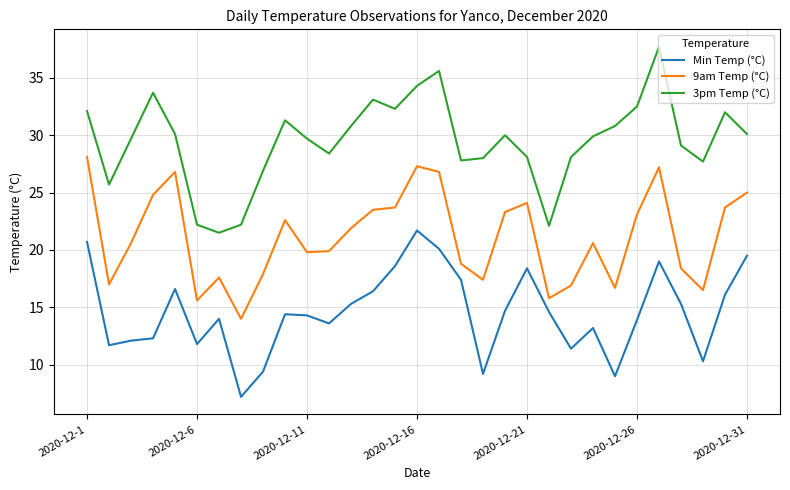

How many distinct data groups are displayed?

3